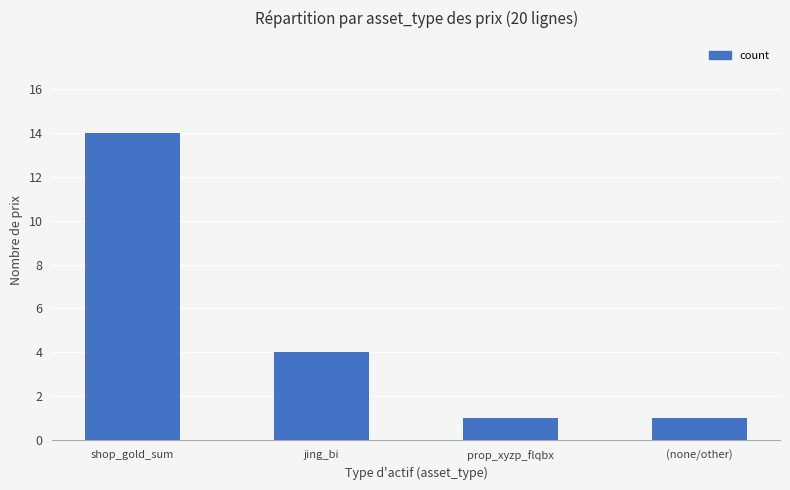

What is the change in value from shop_gold_sum to (none/other)?

-13